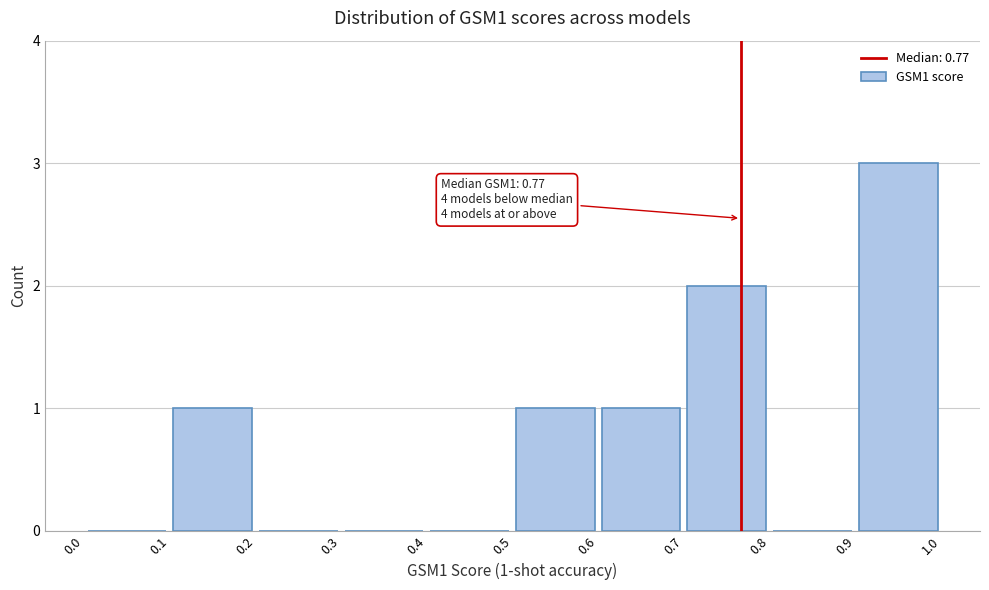

Over which range of the x-axis is the bar tallest?

0.9 to 1.0